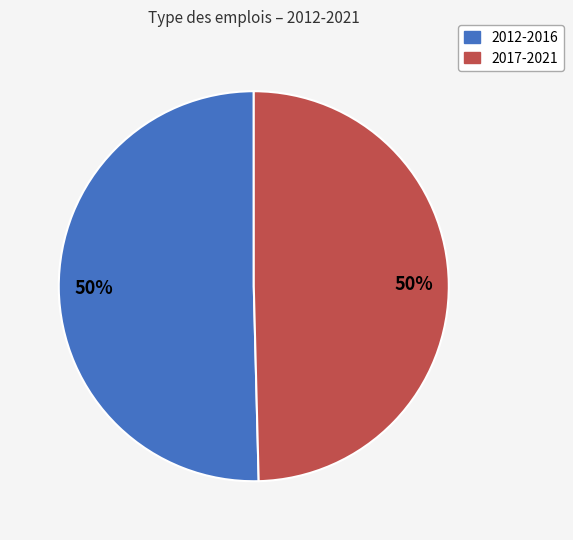

To the nearest percent, what portion does 2017-2021 represent?

50%